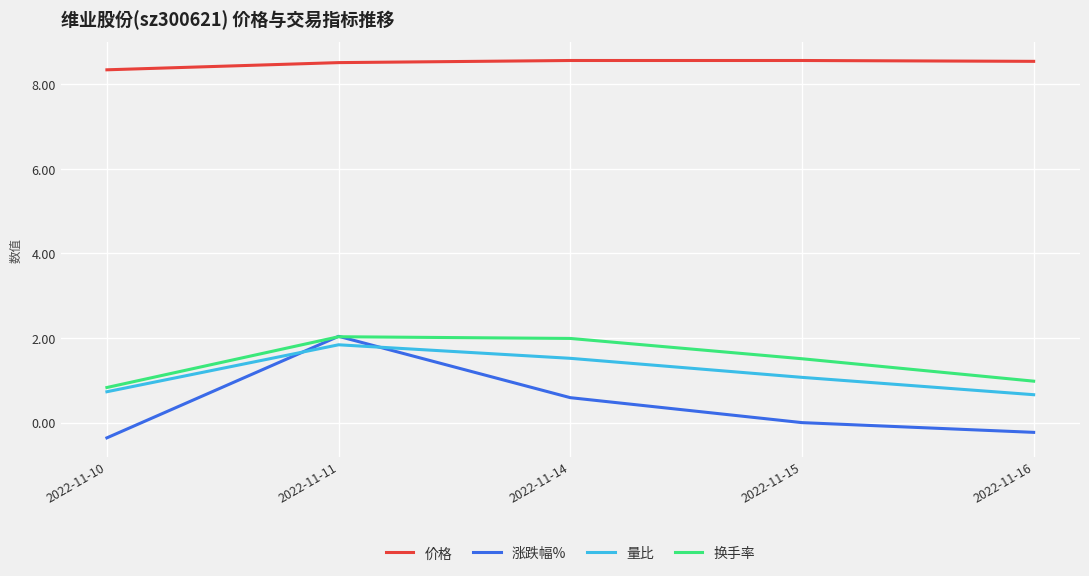

True or false: 换手率 and 量比 cross at least once.

False